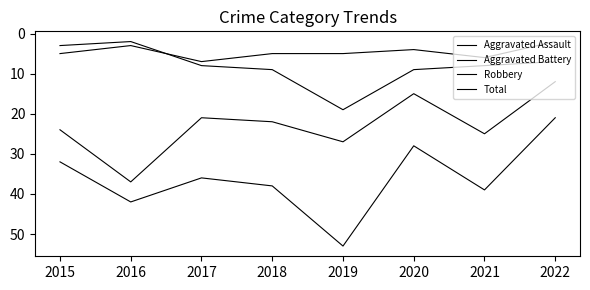

What value does the Robbery series have at 2019, to the nearest 10?

30